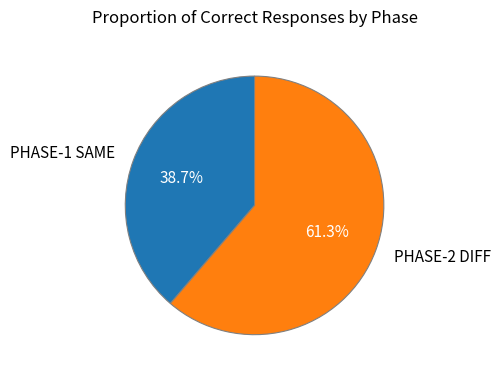

Rank the categories by value from highest to lowest.

PHASE-2 DIFF, PHASE-1 SAME